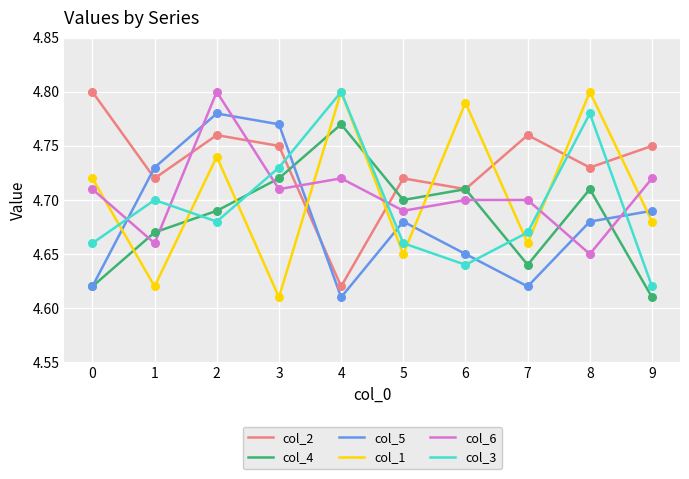

At which category is the sum across all series the highest?

2